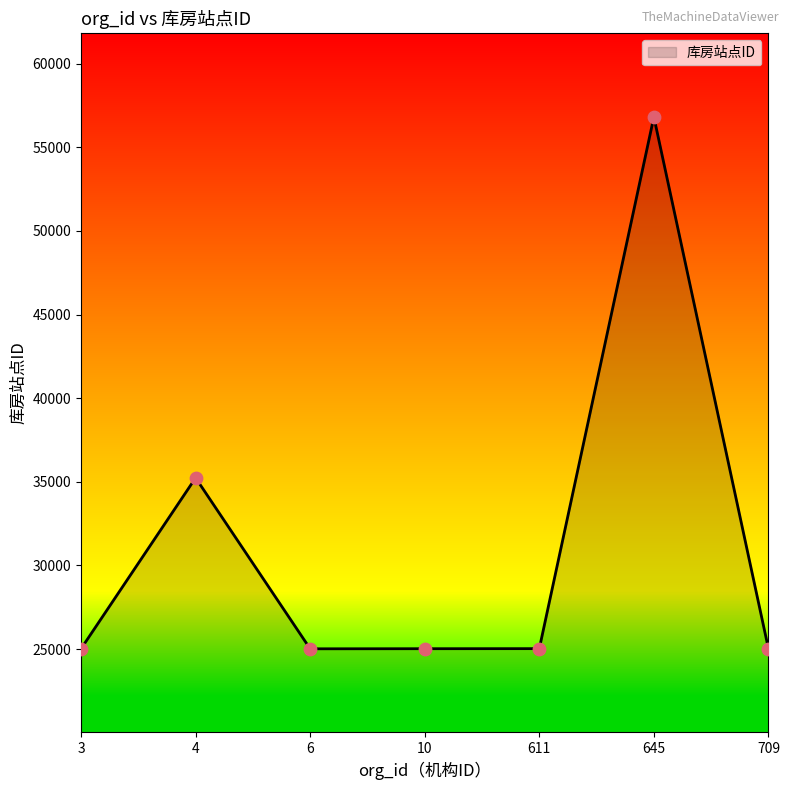

What is the change in value from 10 to 645?

+31786